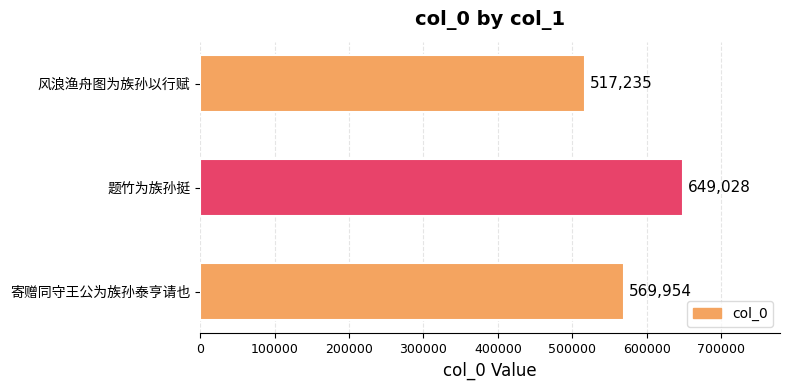

Count the values in the range 517235 to 649028.

3